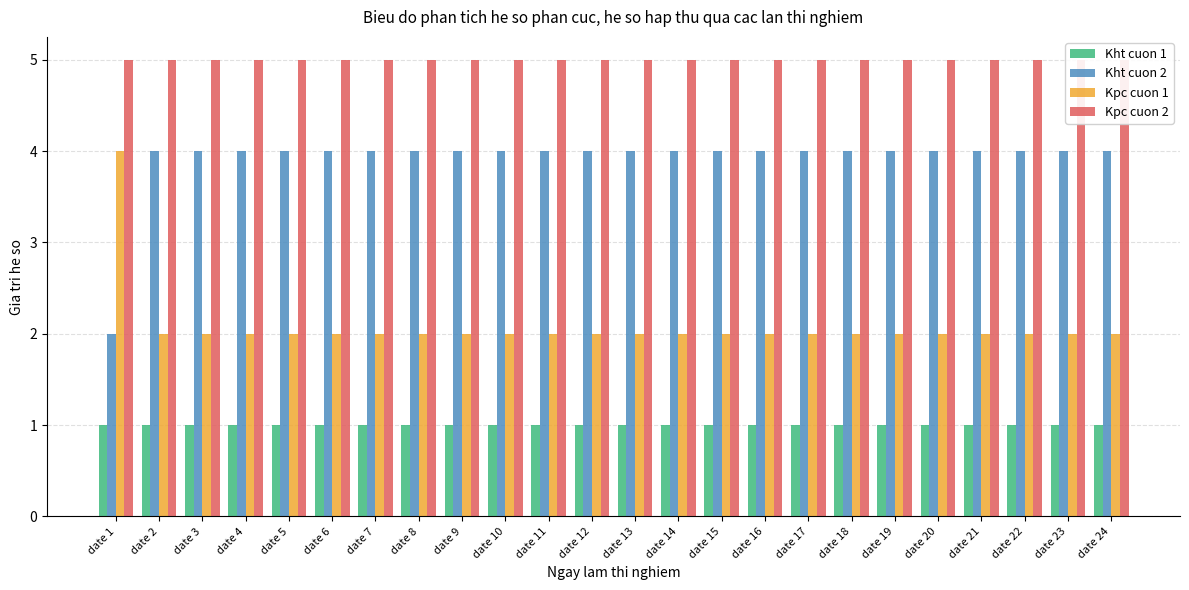

List the series in order of their overall mean, lowest first.

Kht cuon 1, Kpc cuon 1, Kht cuon 2, Kpc cuon 2